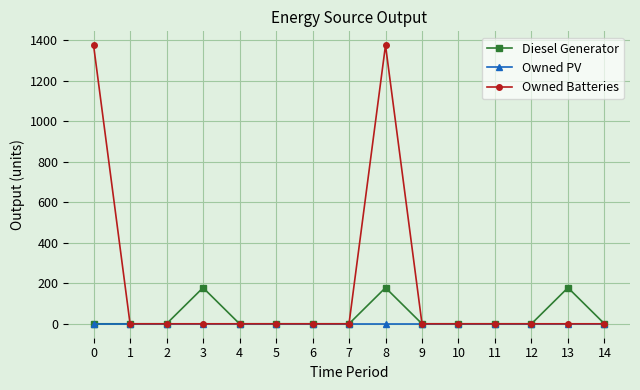

Which series has the largest range (max minus min)?

Owned Batteries